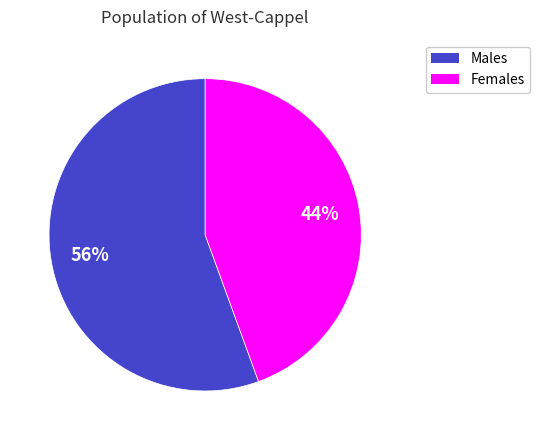

True or false: Females accounts for 38% of the total.

False